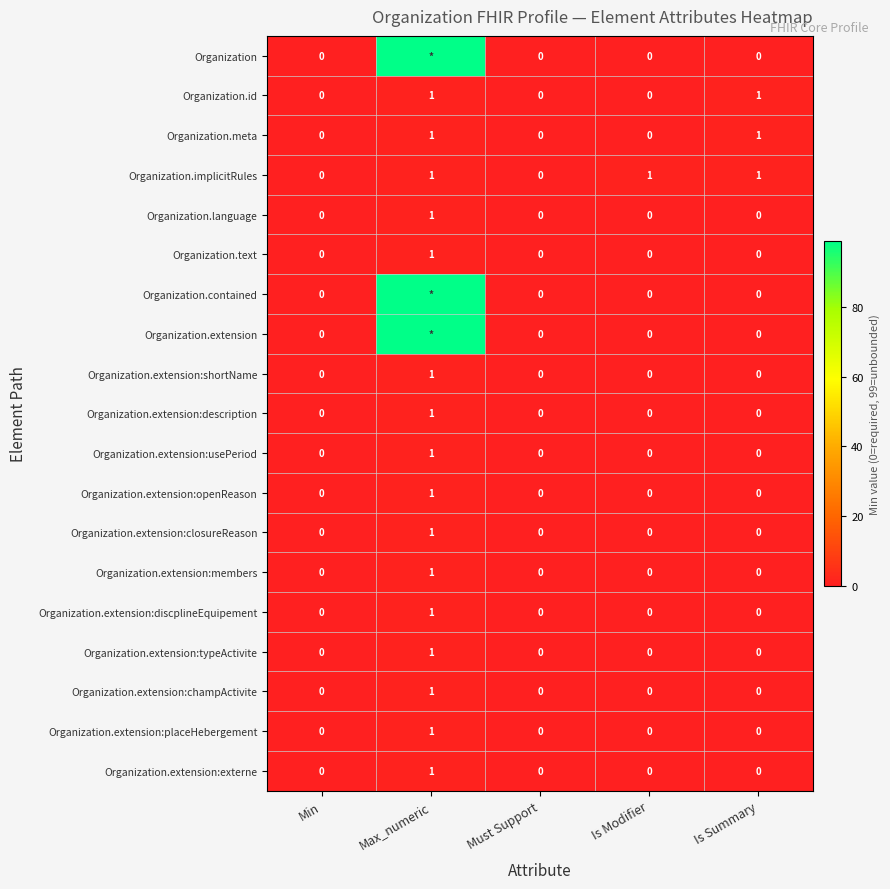

True or false: Organization.implicitRules has a value of 2 at Is Summary.

False